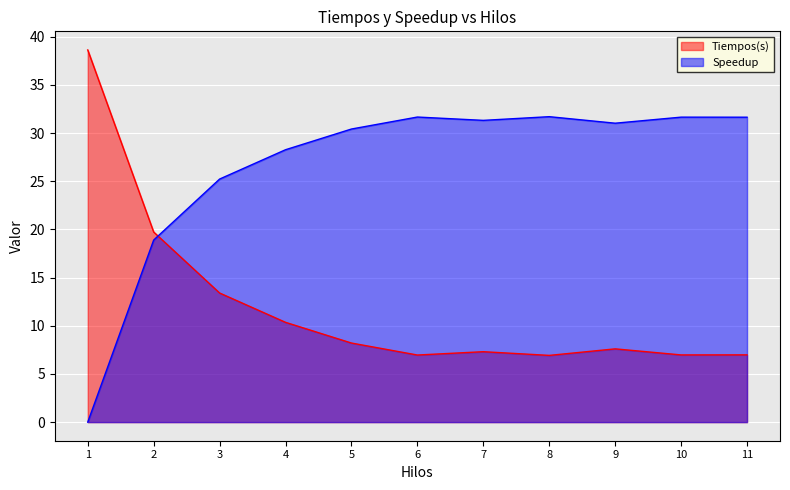

What is the difference between the second highest and second lowest values in the Speedup series?

12.8